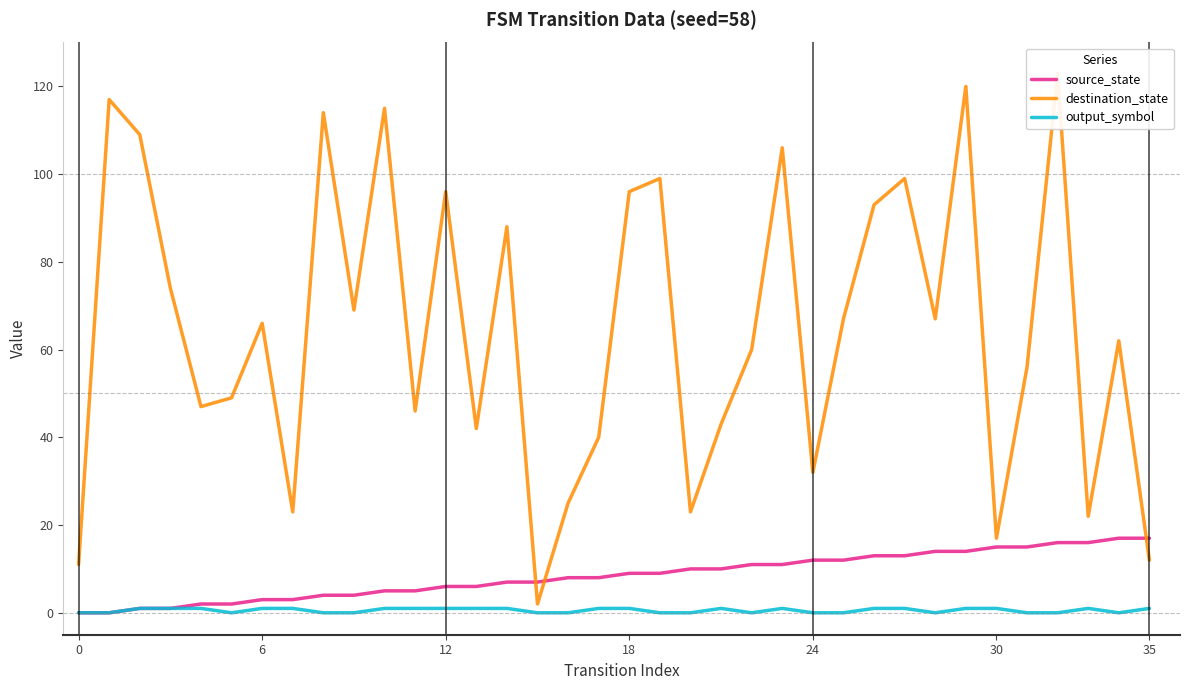

Between 10 and 6, which is larger?

10